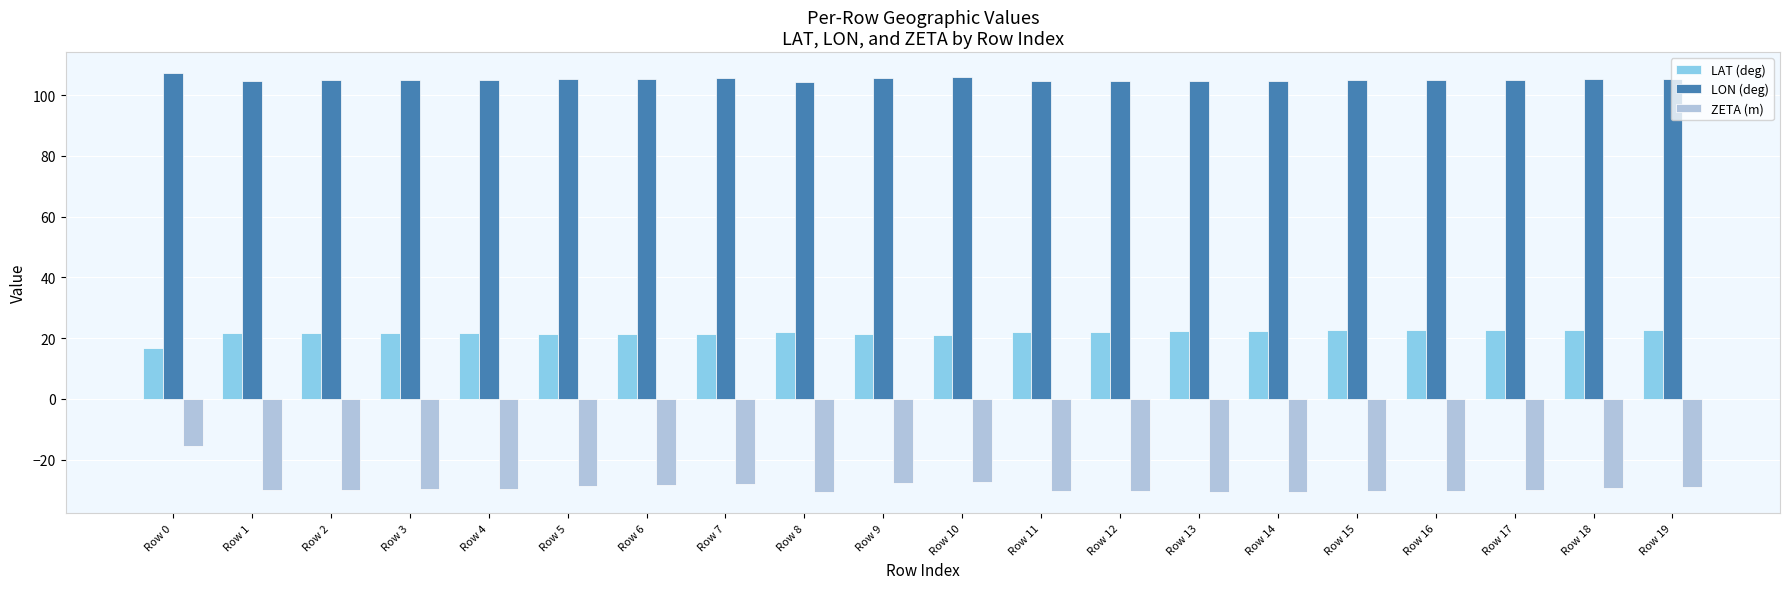

What is the greatest value displayed?

107.3